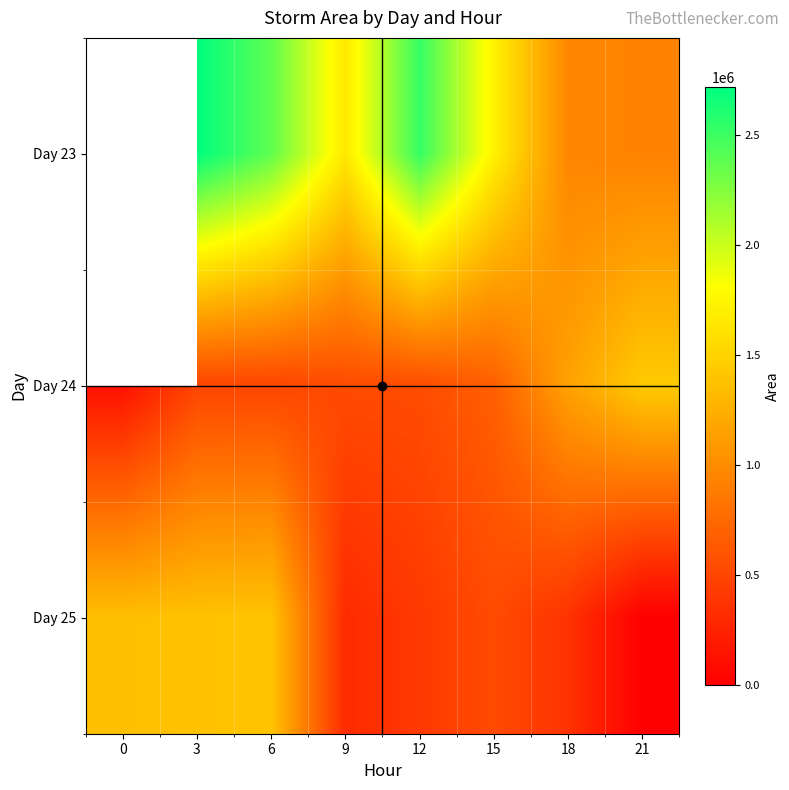

Which label corresponds to the smallest value in the chart?

21